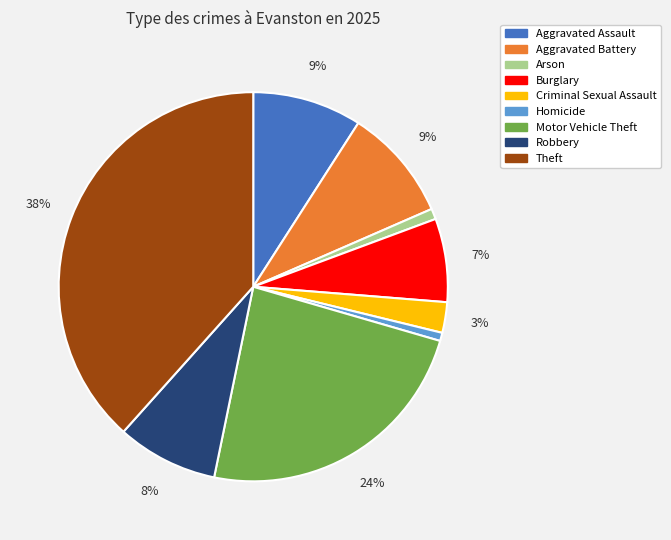

To the nearest percent, what is the difference between the Aggravated Assault and Arson slice percentages?

8%